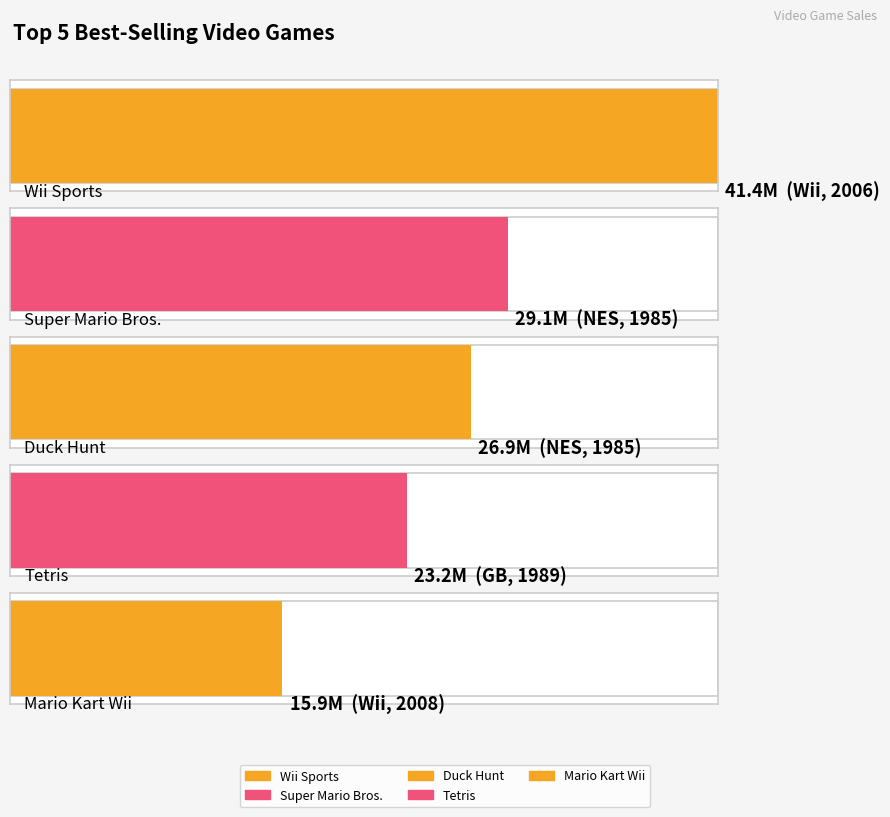

Reading left to right, list all the values displayed in this chart.

41360000	29080000	26930000	23200000	15910000